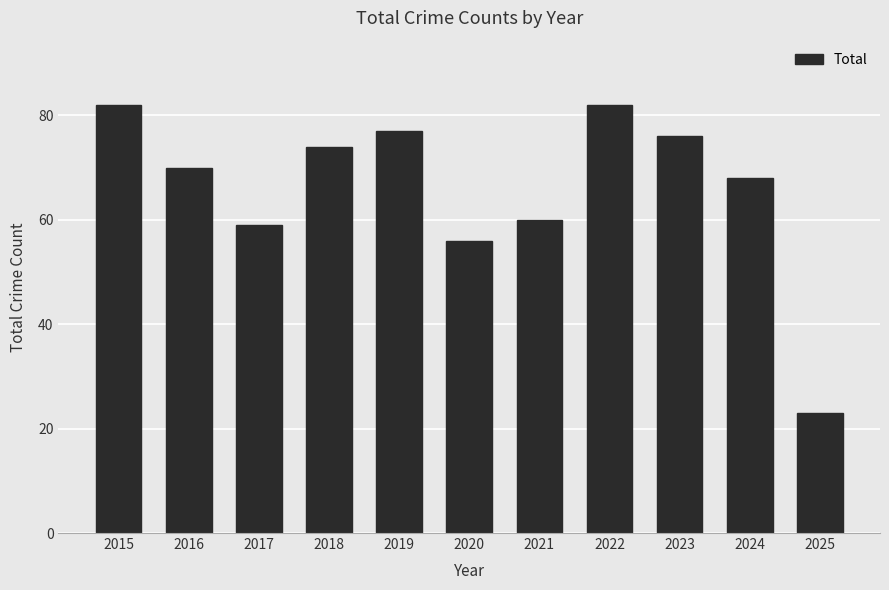

Reading left to right, list all the values displayed in this chart.

82	70	59	74	77	56	60	82	76	68	23